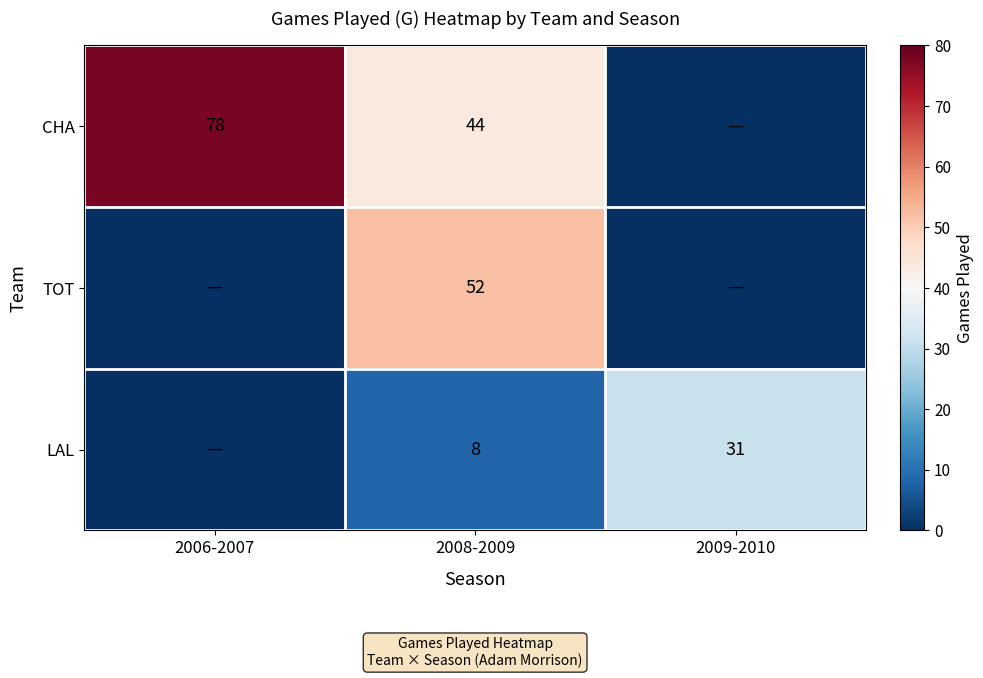

Is the value of LAL at 2008-2009 greater than the value of TOT at 2008-2009?

No